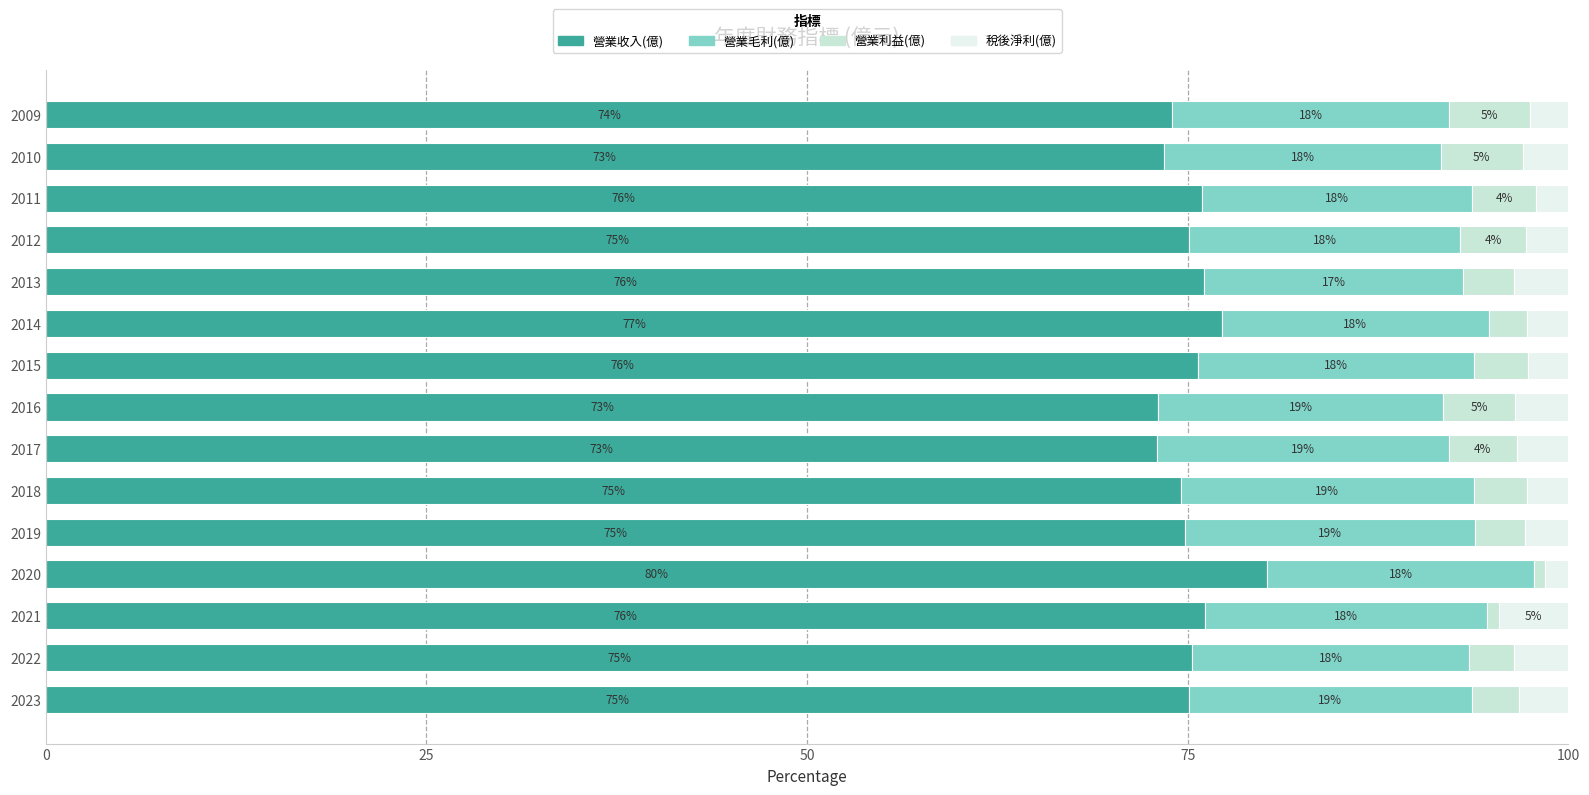

What is the sum of all 營業收入(億) values?

1129.7